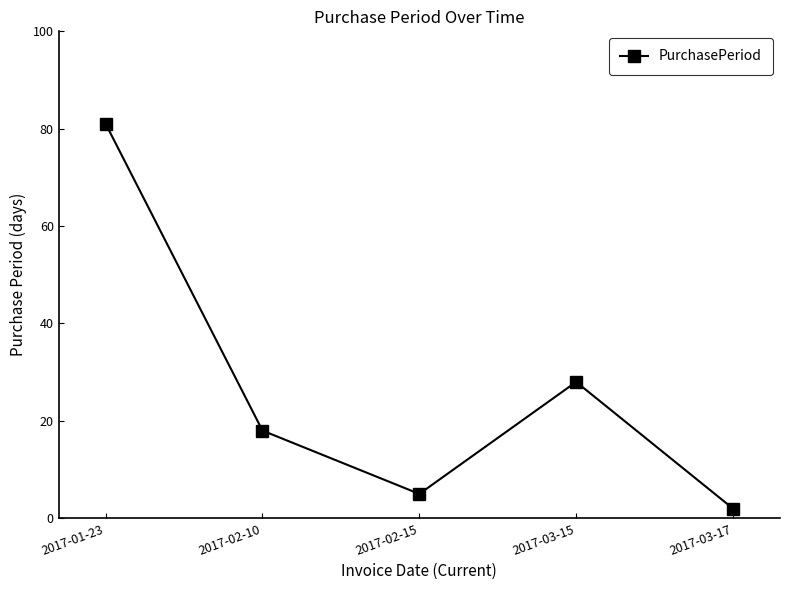

Reading right to left, transcribe all the data shown in this chart.

2017-03-17=2	2017-03-15=28	2017-02-15=5	2017-02-10=18	2017-01-23=81